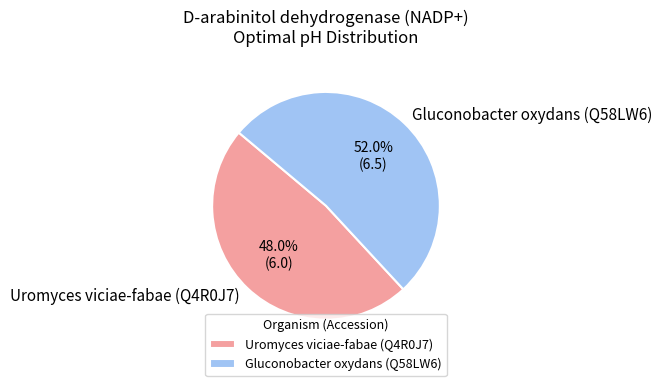

Is the sum of Gluconobacter oxydans (Q58LW6) and Uromyces viciae-fabae (Q4R0J7) greater than half?

Yes